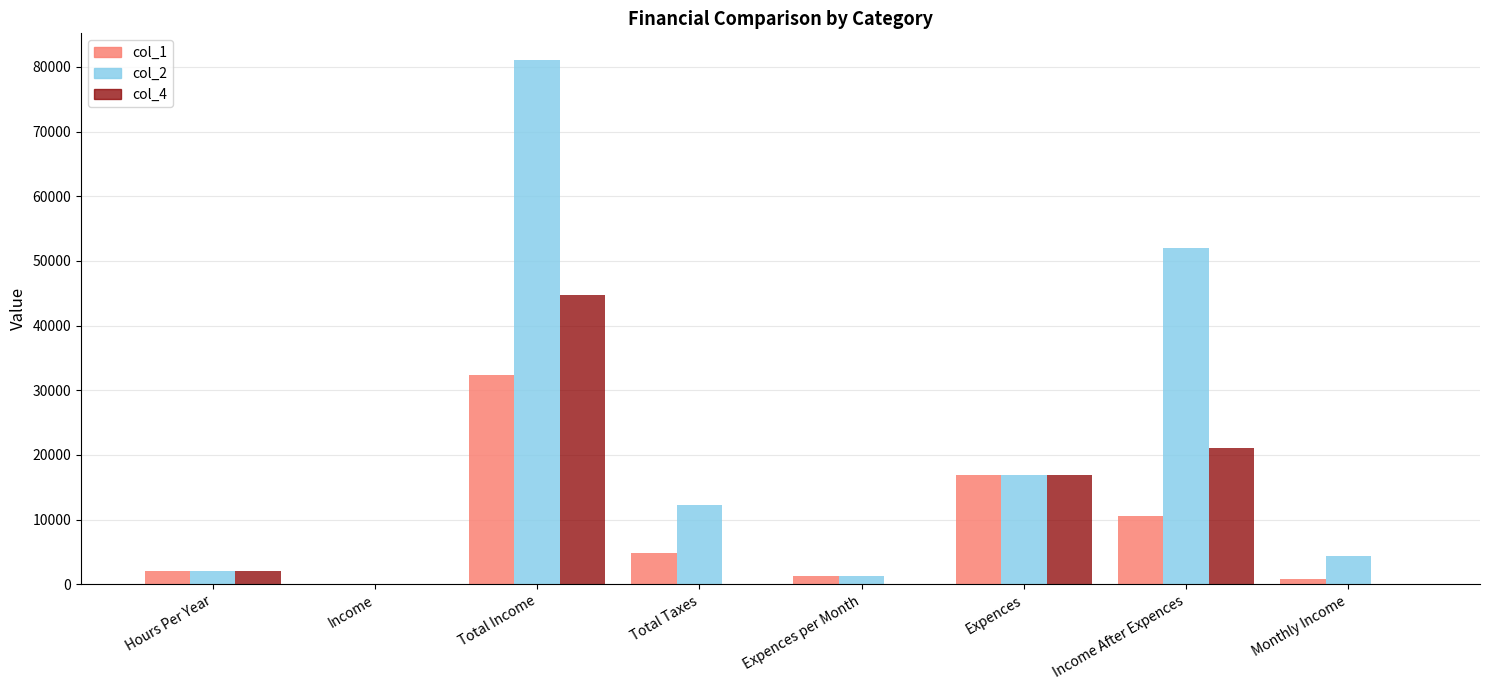

Which category has the highest value in the col_1 series?

Total Income